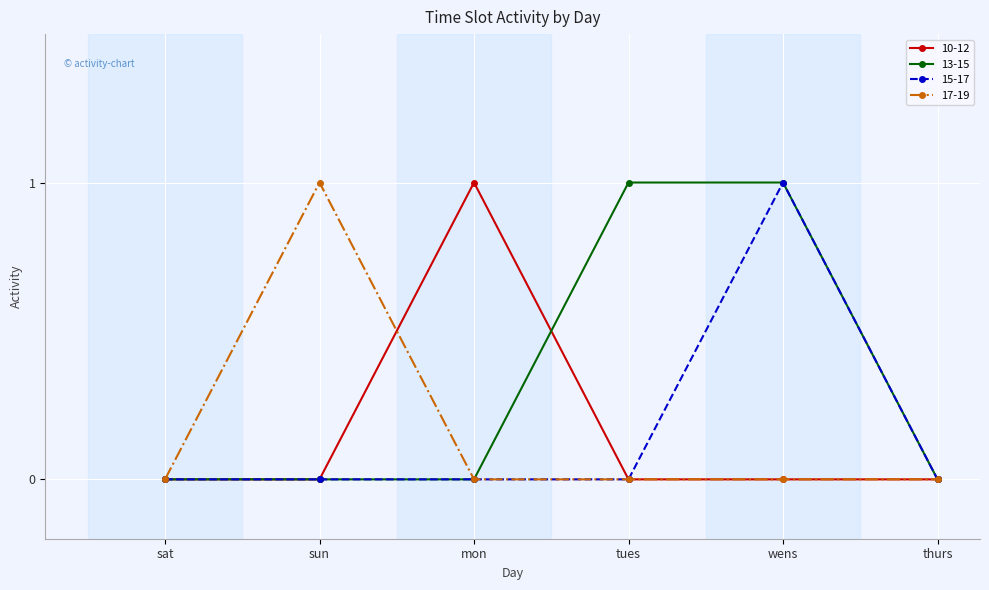

What is the sum of all 10-12 values?

1